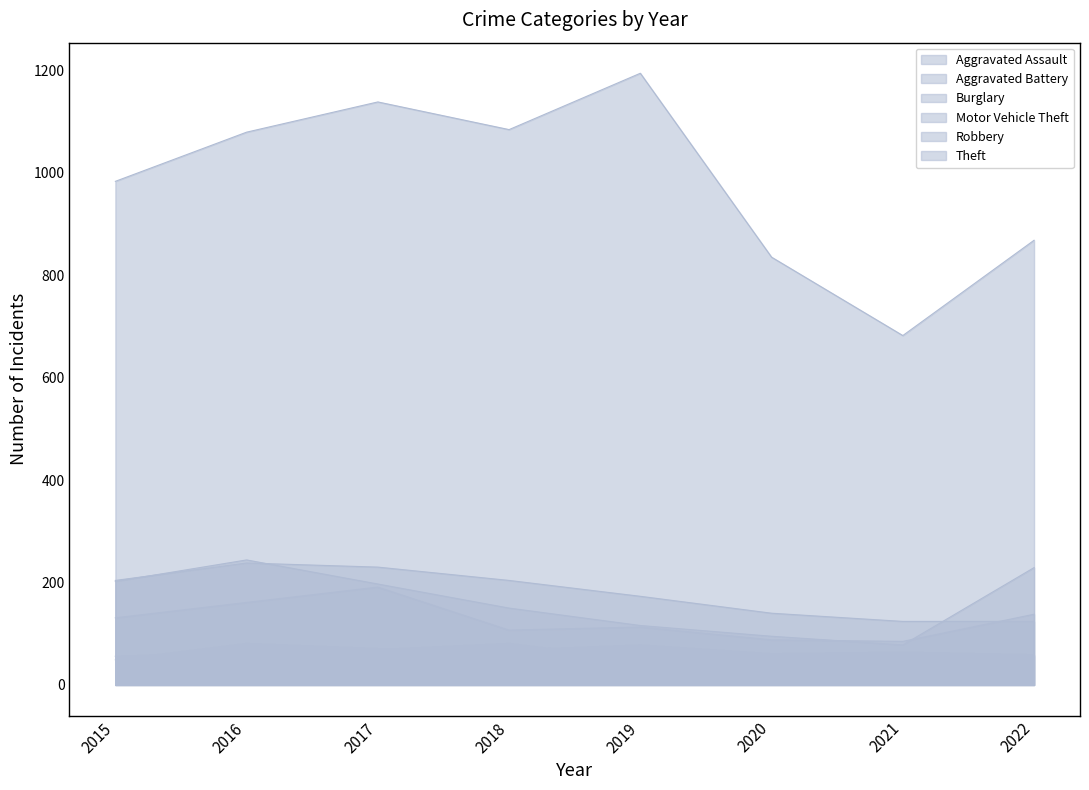

Reading left to right, transcribe all the data shown in this chart.

Aggravated Assault: 2015=49	2016=81	2017=71	2018=68	2019=78	2020=61	2021=64	2022=59
Aggravated Battery: 2015=56	2016=64	2017=69	2018=81	2019=49	2020=54	2021=58	2022=56
Burglary: 2015=204	2016=238	2017=230	2018=204	2019=173	2020=140	2021=124	2022=124
Motor Vehicle Theft: 2015=202	2016=244	2017=197	2018=150	2019=116	2020=95	2021=78	2022=229
Robbery: 2015=131	2016=161	2017=191	2018=107	2019=113	2020=88	2021=85	2022=138
Theft: 2015=983	2016=1079	2017=1138	2018=1084	2019=1194	2020=835	2021=682	2022=868